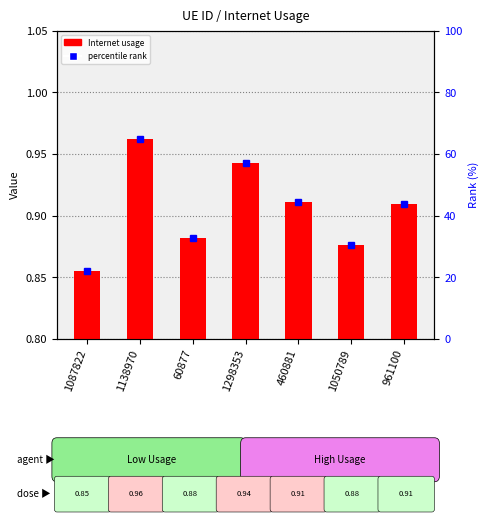

How many percentile rank values are between 0 and 1?

7